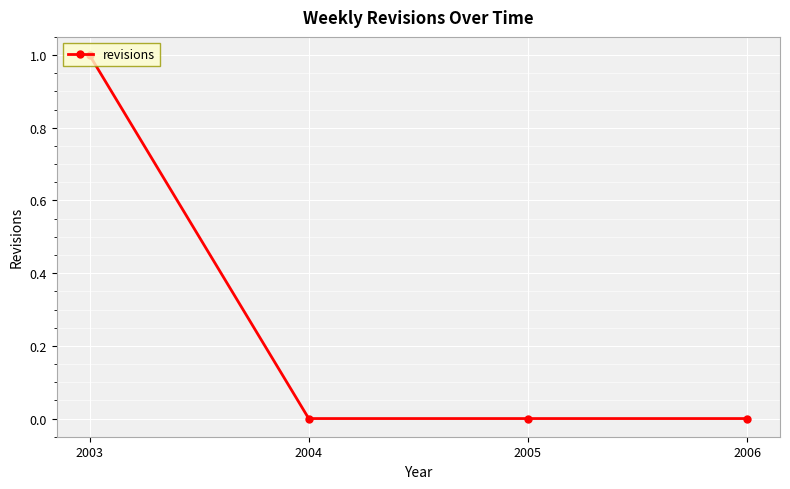

Is this an area chart (filled region under the line)?

No